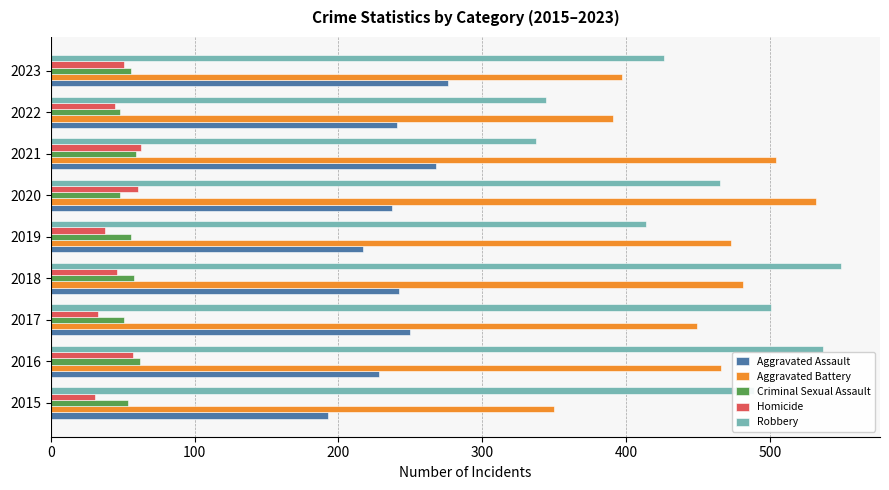

Is it true that Criminal Sexual Assault equals 56 at 2019?

True